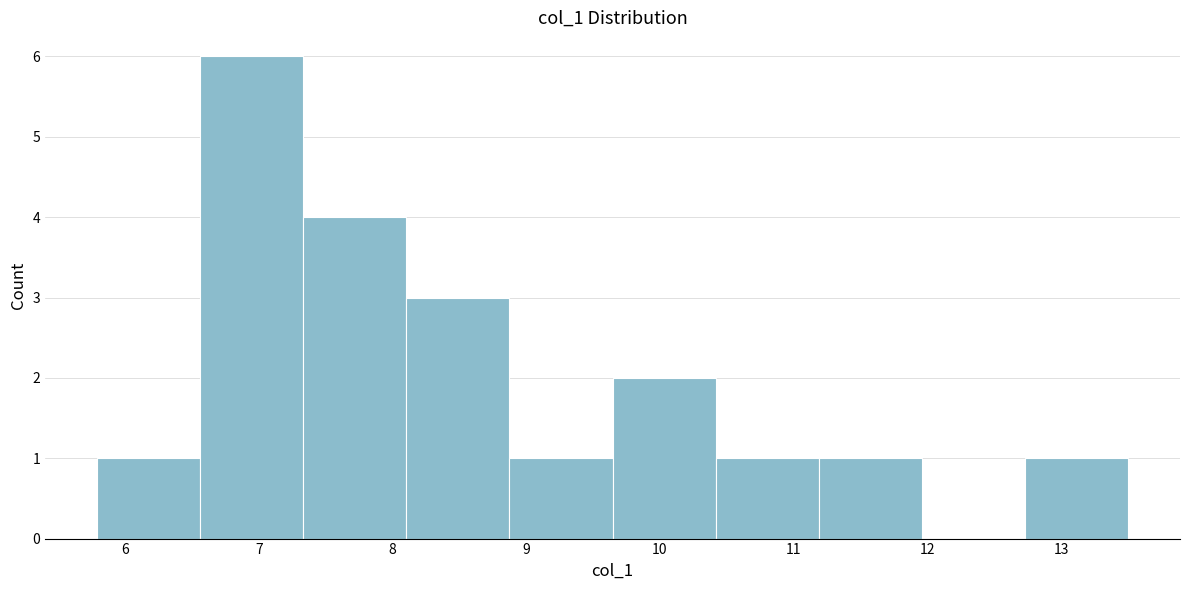

Over which range of the x-axis is the bar tallest?

6.6 to 7.3